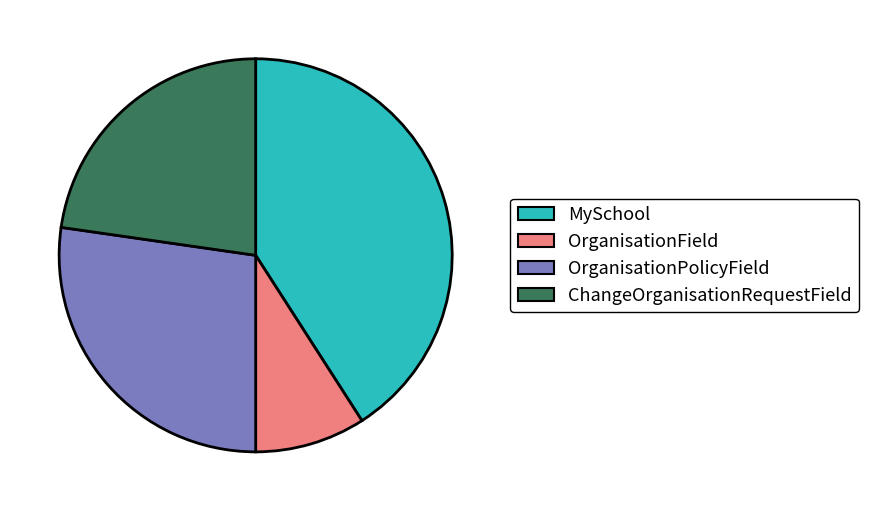

What is the ratio of the value at ChangeOrganisationRequestField to the value at MySchool?

0.6